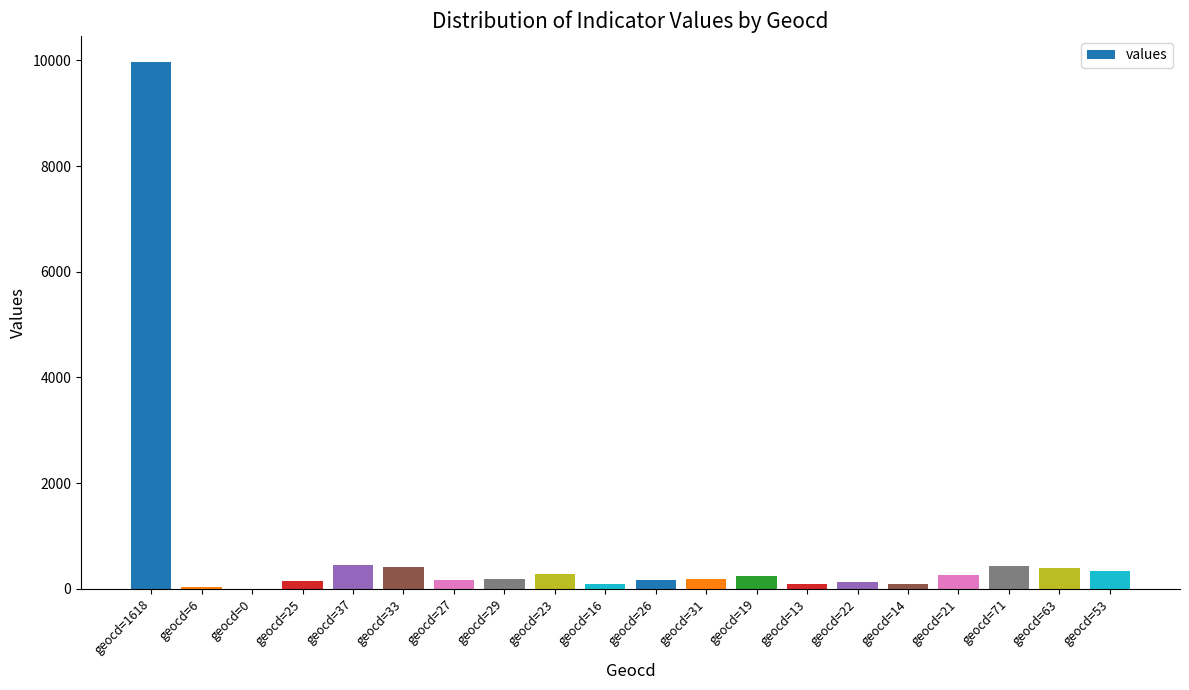

What is the change in value from geocd=0 to geocd=63?

+387